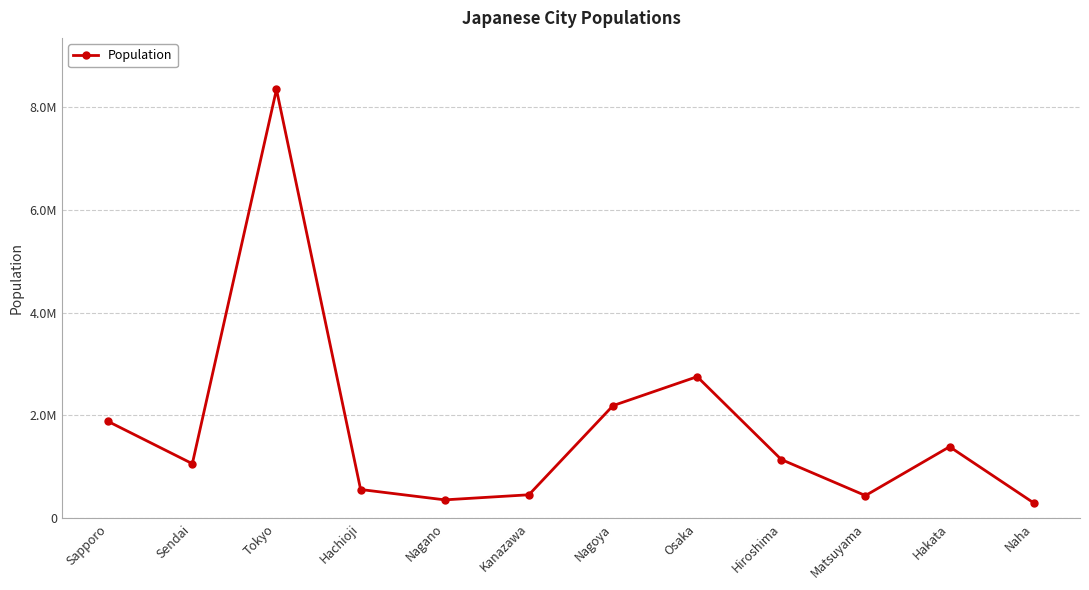

Does the chart have visible grid lines?

Yes